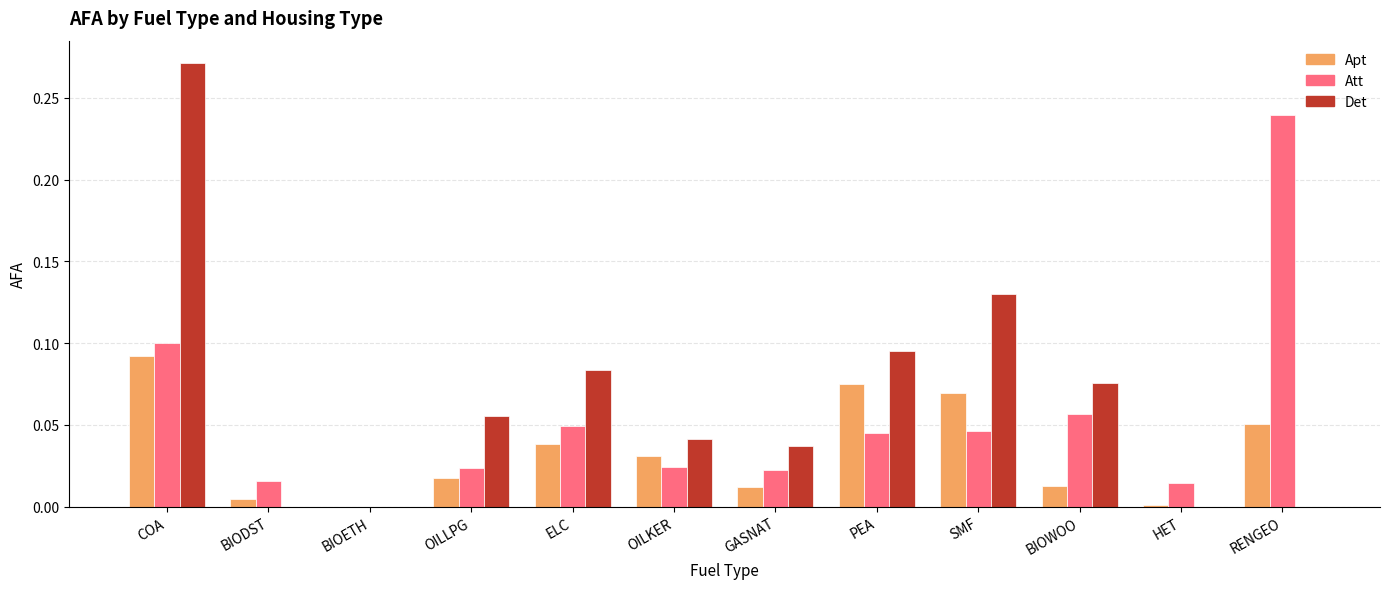

Is it true that Det equals 0.0 at RENGEO?

True